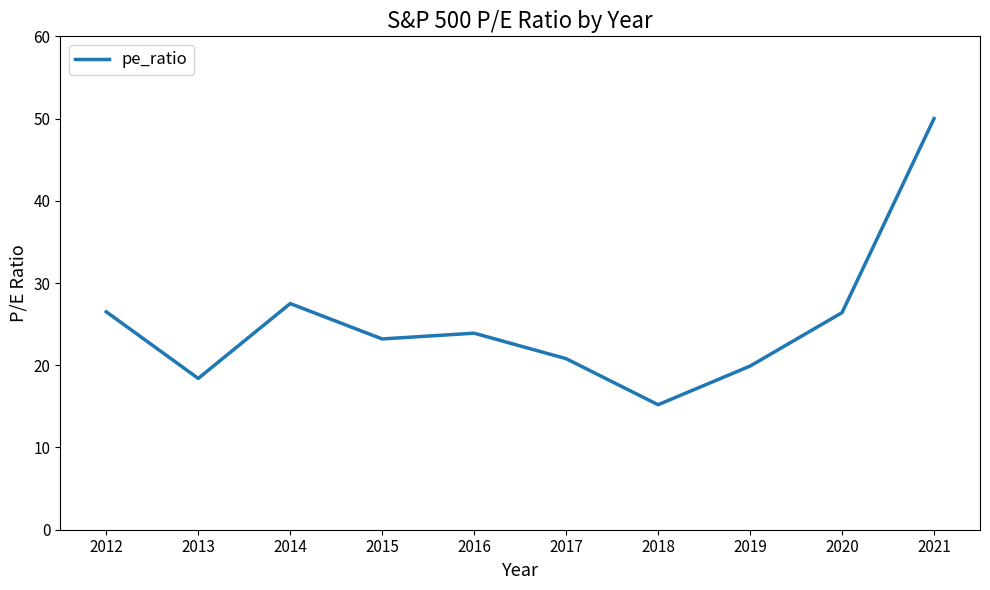

Which has a higher value, 2021 or 2020?

2021